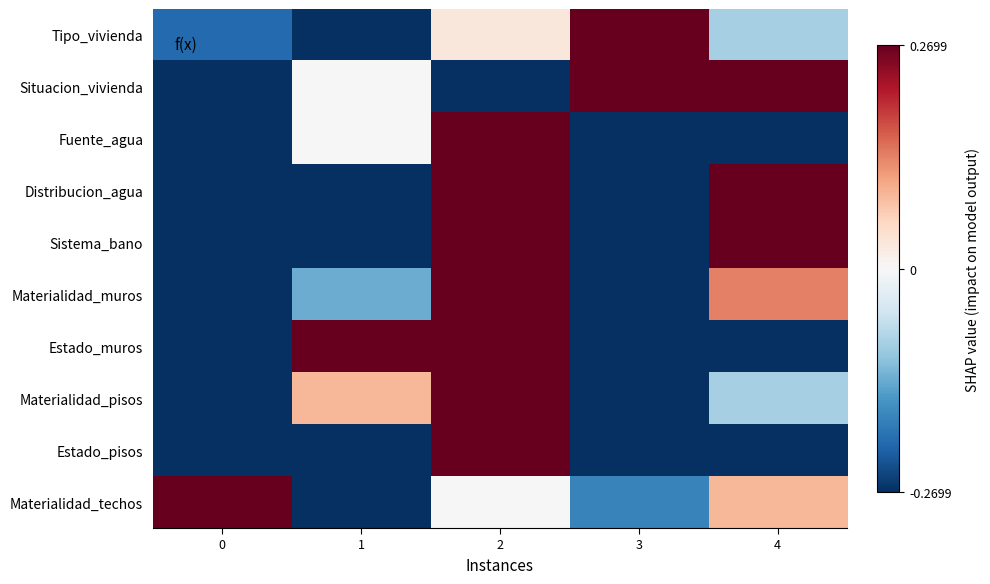

At which category is the sum across all series the highest?

2